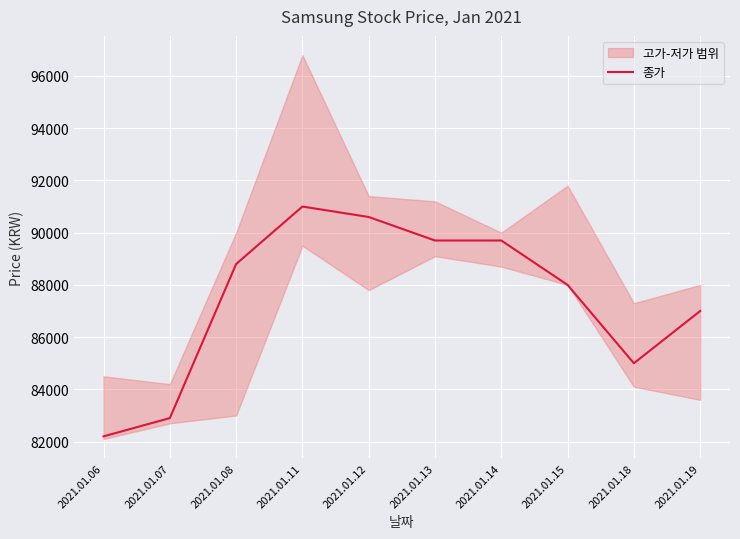

At which label is the value closest to 86600?

2021.01.19